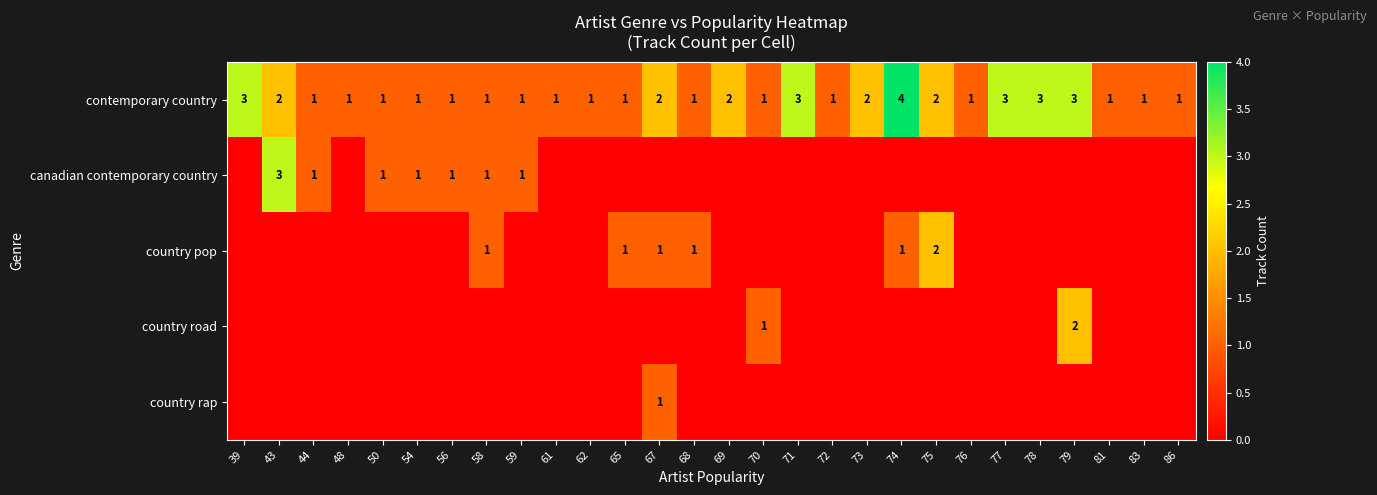

At which category is the sum across all series the highest?

43